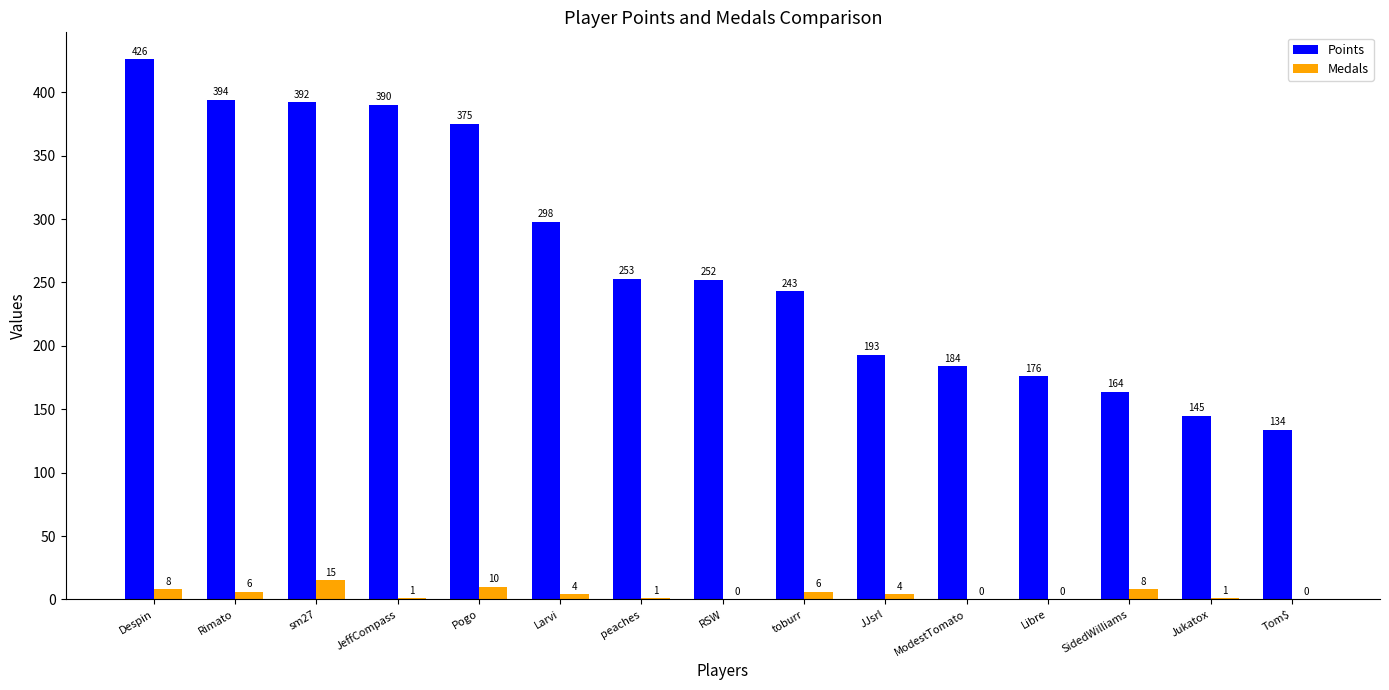

What is the sum of the Medals values at Tom$ and Jukatox?

1